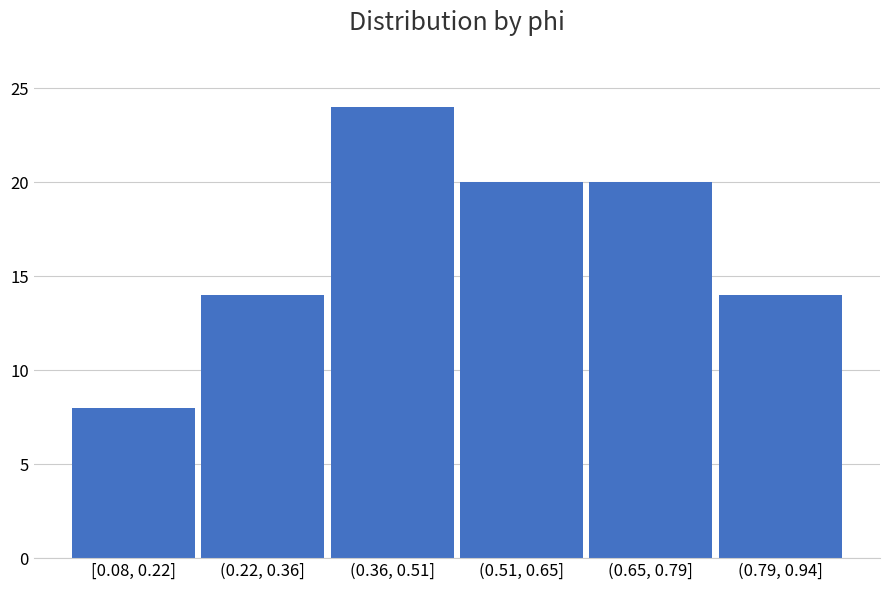

Reading left to right, list all the values displayed in this chart.

[0.08, 0.22]=8	(0.22, 0.36]=14	(0.36, 0.51]=24	(0.51, 0.65]=20	(0.65, 0.79]=20	(0.79, 0.94]=14